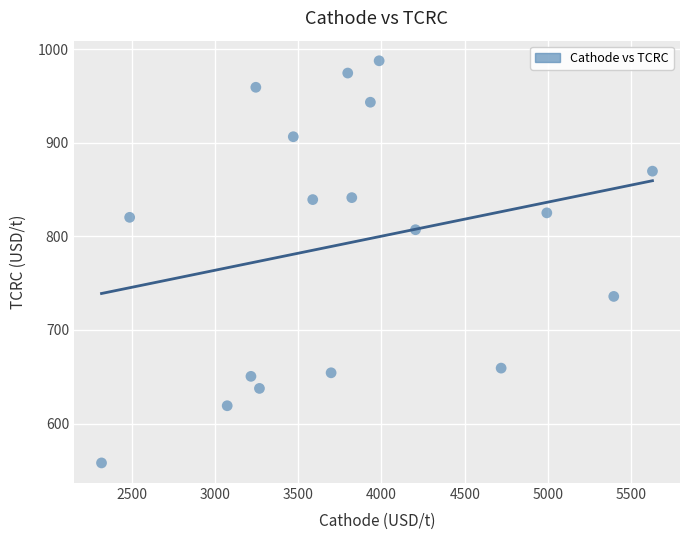

What is the range of Y values (max minus min)?

429.5